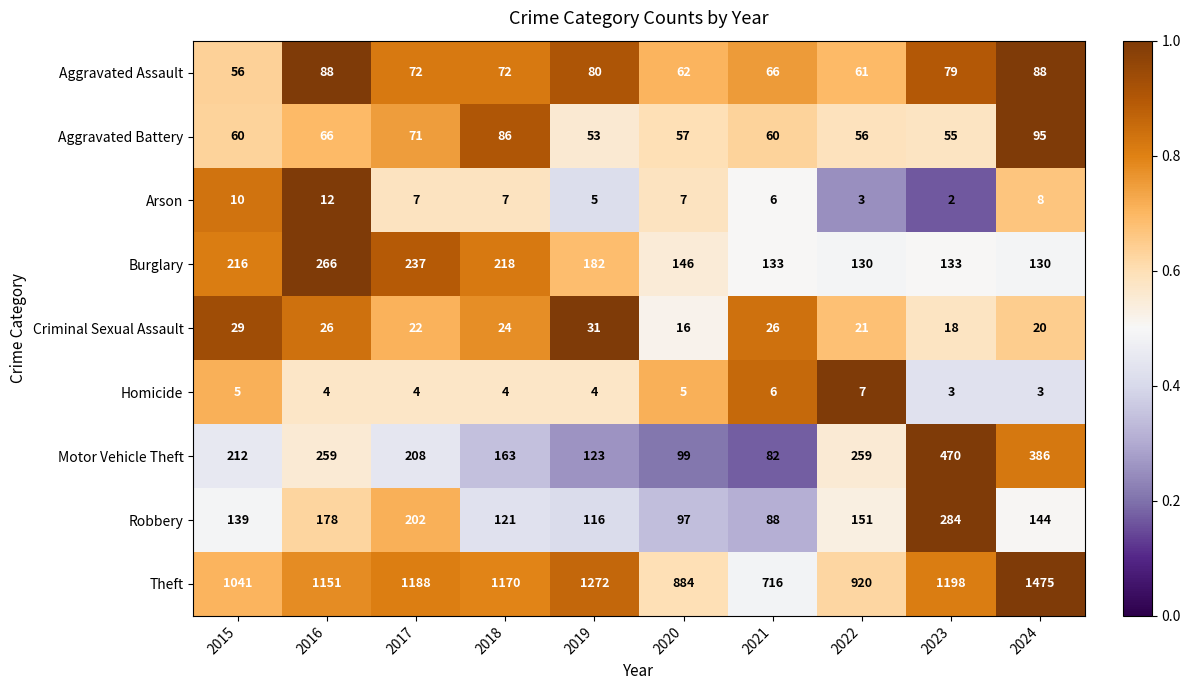

True or false: Arson has a value of 12 at 2016.

True